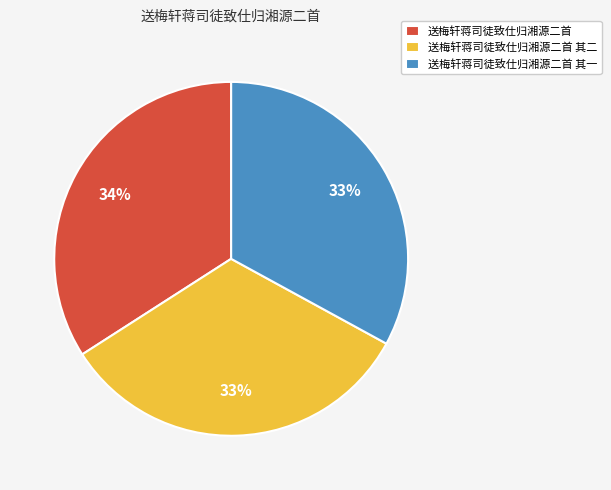

What is the ratio of the value at 送梅轩蒋司徒致仕归湘源二首 to the value at 送梅轩蒋司徒致仕归湘源二首 其二?

1.0